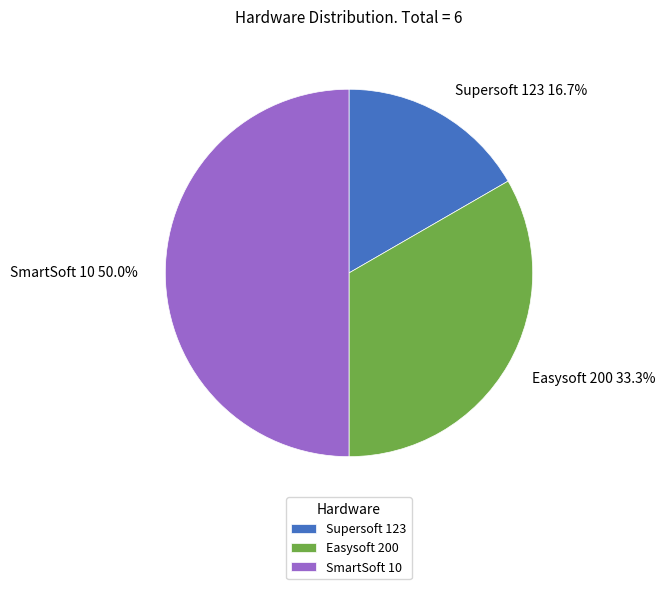

Is it true that SmartSoft 10 is 50% of the pie?

True